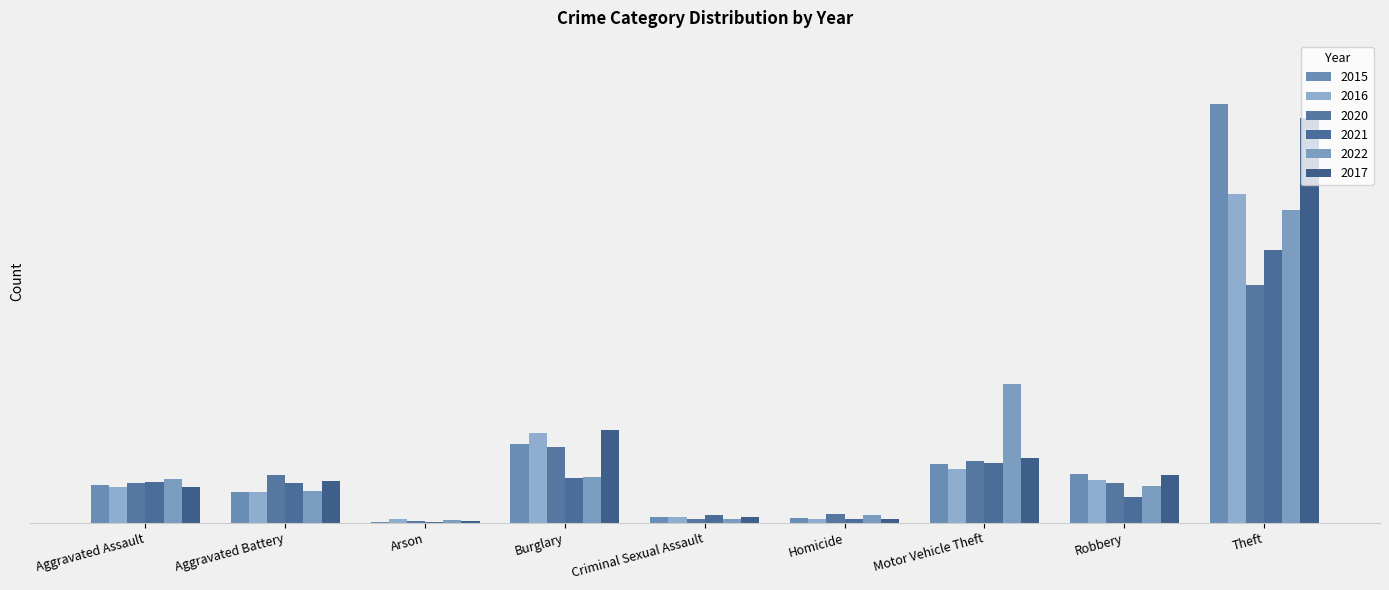

At which label is 2020 closest to 146?

Burglary